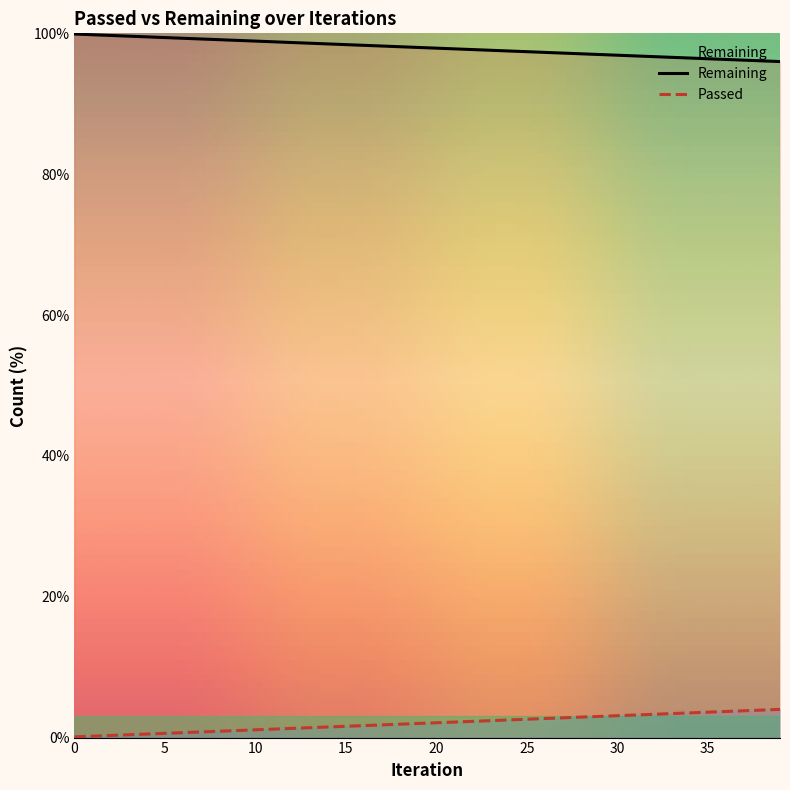

Reading left to right, what are all the values shown in this chart?

Remaining: 99.9	99.8	99.7	99.6	99.5	99.4	99.3	99.2	99.1	99.0	98.9	98.8	98.7	98.6	98.5	98.4	98.3	98.2	98.1	98.0	97.9	97.8	97.7	97.6	97.5	97.4	97.3	97.2	97.1	97.0	96.9	96.8	96.7	96.6	96.5	96.4	96.3	96.2	96.1	96.0
Passed: 0.1	0.2	0.3	0.4	0.5	0.6	0.7	0.8	0.9	1.0	1.1	1.2	1.3	1.4	1.5	1.6	1.7	1.8	1.9	2.0	2.1	2.2	2.3	2.4	2.5	2.6	2.7	2.8	2.9	3.0	3.1	3.2	3.3	3.4	3.5	3.6	3.7	3.8	3.9	4.0